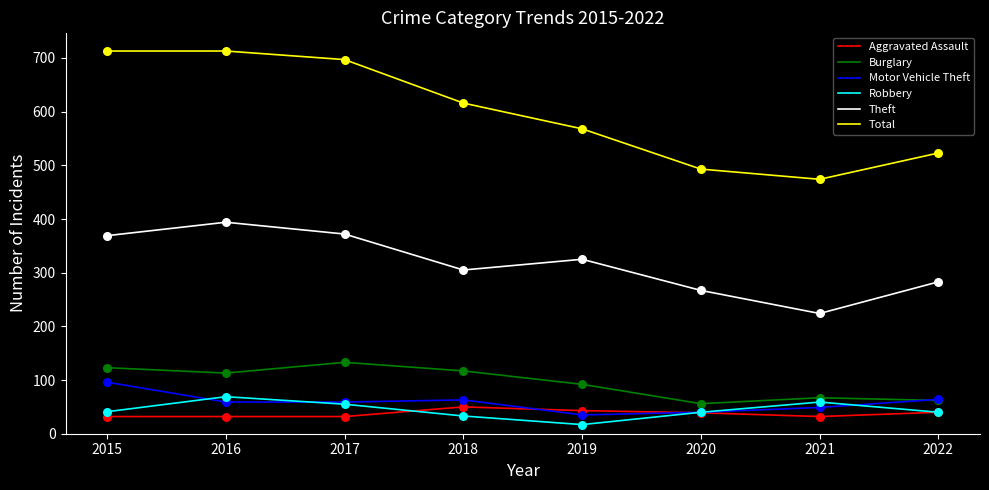

What are all the series names shown in the legend?

Aggravated Assault, Burglary, Motor Vehicle Theft, Robbery, Theft, Total